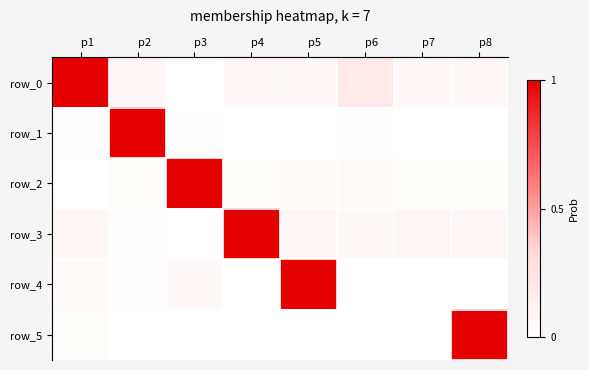

Reading right to left, extract all data points from this chart.

row_0: p8=0.1	p7=0.1	p6=0.2	p5=0.1	p4=0.1	p3=0.0	p2=0.1	p1=1.0
row_1: p8=0.0	p7=0.0	p6=0.0	p5=0.0	p4=0.0	p3=0.0	p2=1.0	p1=0.0
row_2: p8=0.0	p7=0.0	p6=0.0	p5=0.0	p4=0.0	p3=1.0	p2=0.0	p1=0.0
row_3: p8=0.1	p7=0.1	p6=0.1	p5=0.1	p4=1.0	p3=0.0	p2=0.0	p1=0.1
row_4: p8=0.0	p7=0.0	p6=0.0	p5=1.0	p4=0.0	p3=0.1	p2=0.0	p1=0.0
row_5: p8=1.0	p7=0.0	p6=0.0	p5=0.0	p4=0.0	p3=0.0	p2=0.0	p1=0.0